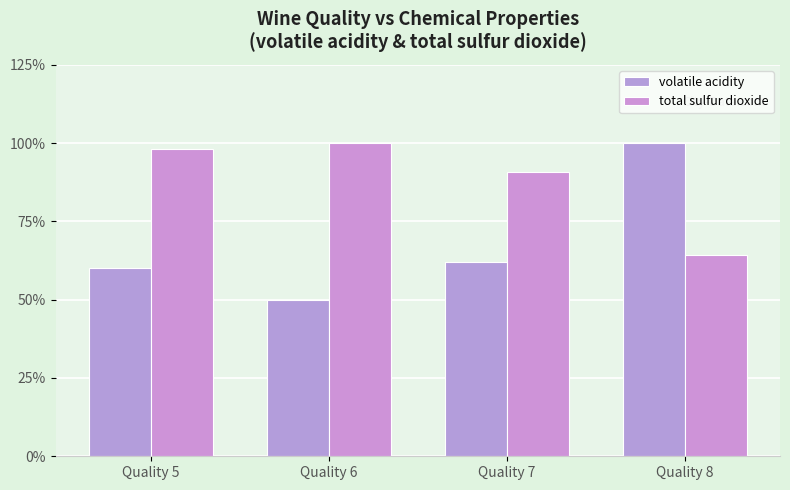

What is the difference between the highest and lowest values at Quality 8?

35.7